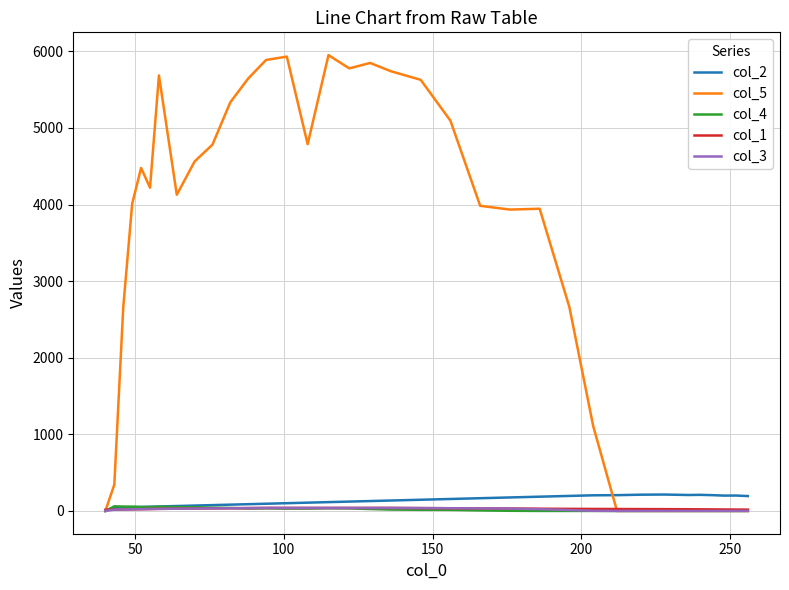

Which series has the widest spread of values?

col_5